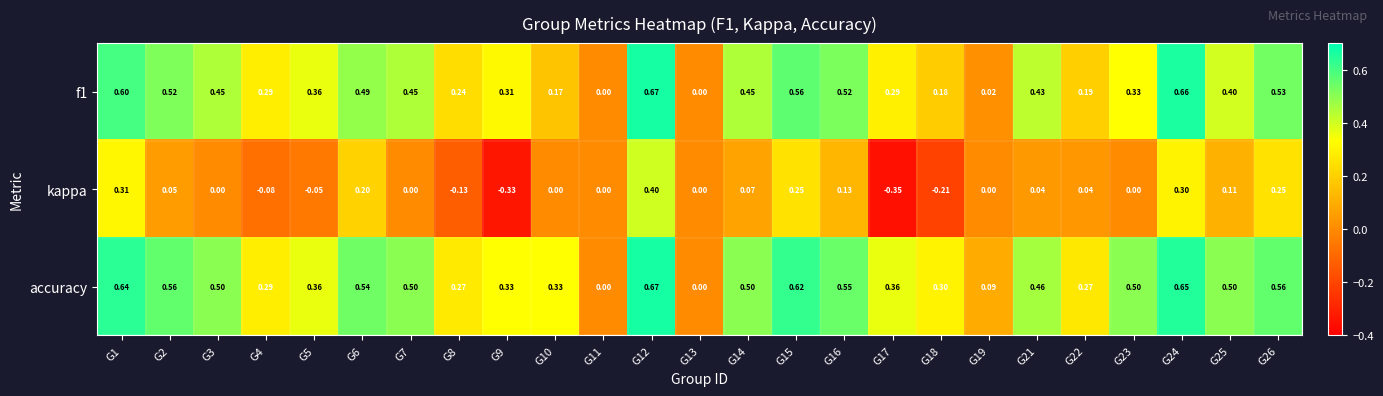

Which series has the widest spread of values?

kappa